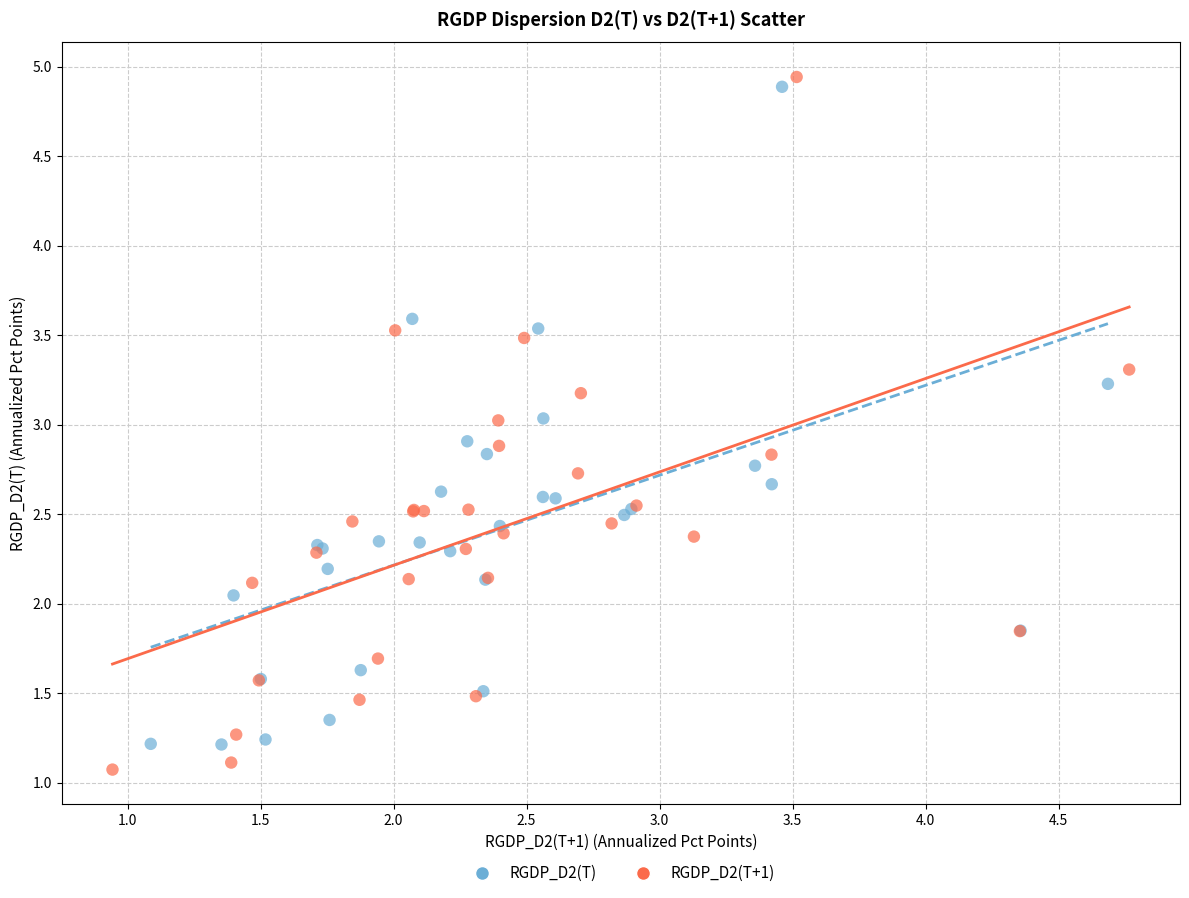

Which series has the largest Y range (max minus min)?

RGDP_D2(T+1)